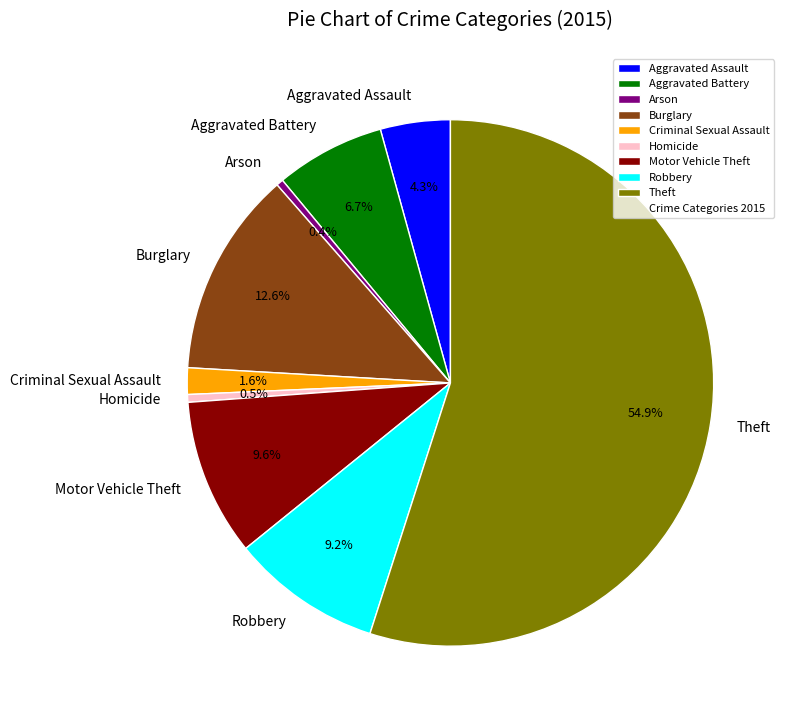

Does Aggravated Battery account for over 50% of the chart?

No